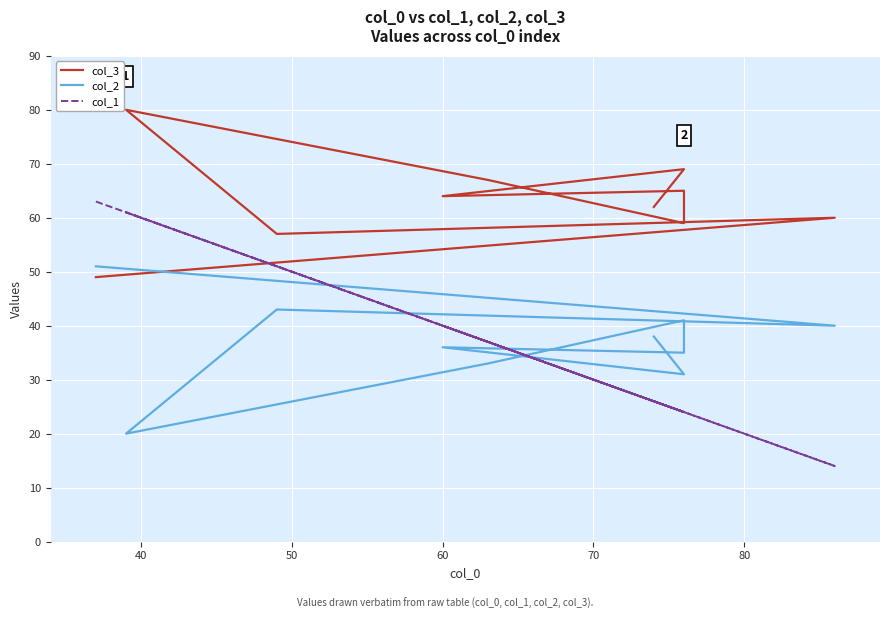

What is the value of the col_2 point at the 3rd from the left?

43